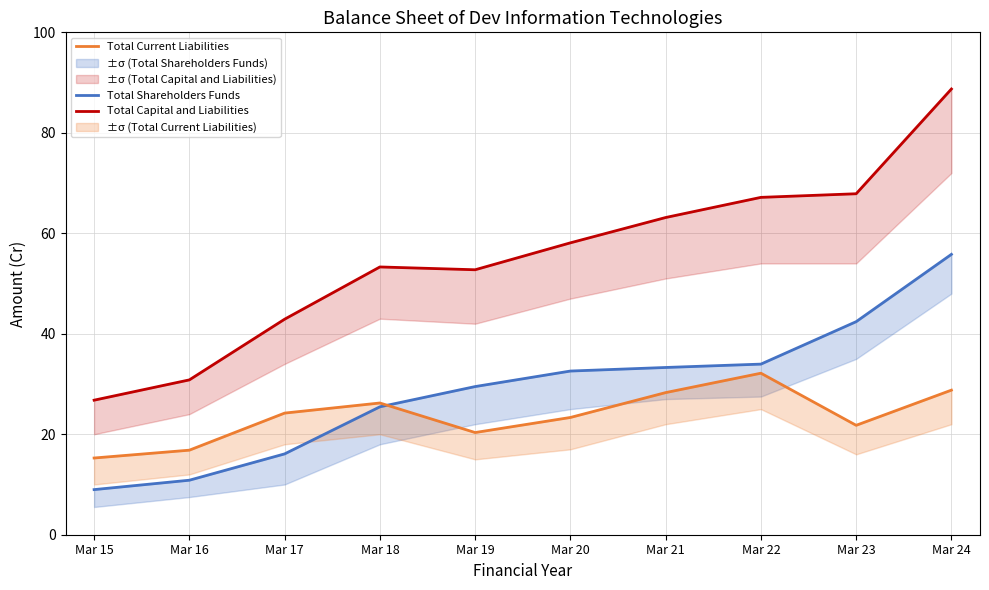

Which series has the widest spread of values?

Total Capital and Liabilities